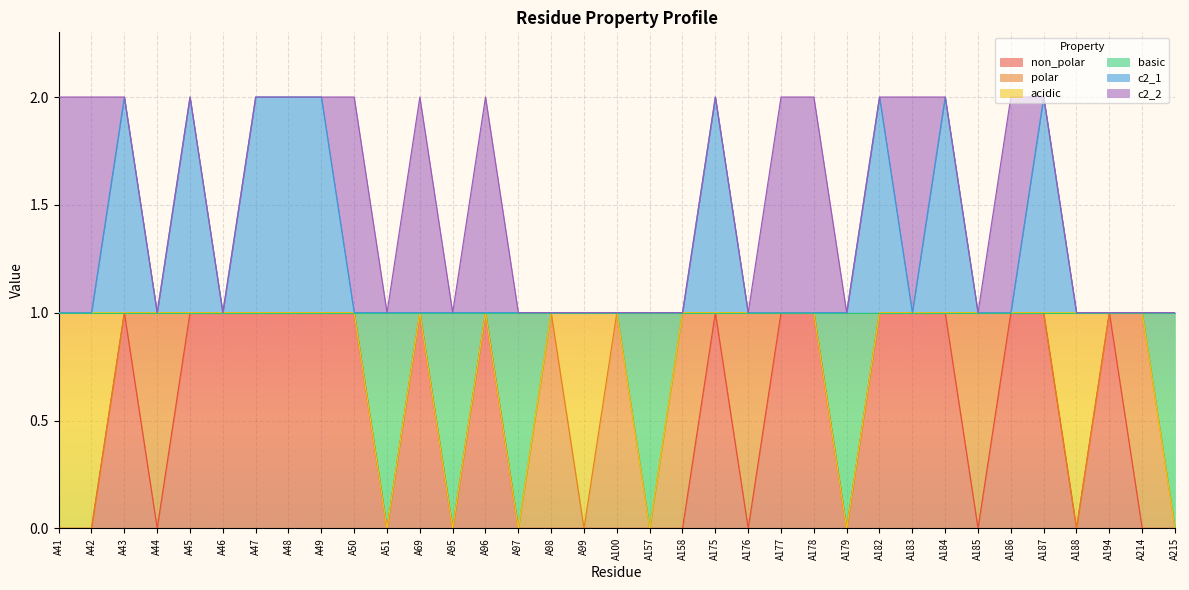

Does the chart display data point markers on the line(s)?

No